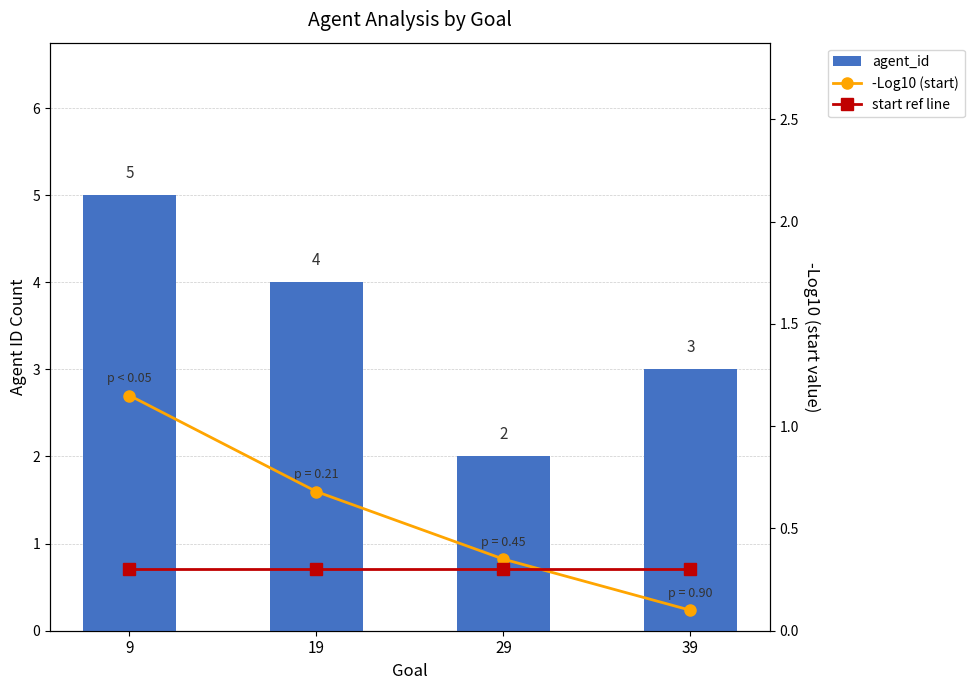

Reading left to right, extract all data points from this chart.

agent_id: 9=5.0	19=4.0	29=2.0	39=3.0
-Log10 (start): 9=1.1	19=0.7	29=0.3	39=0.1
start ref line: 9=0.3	19=0.3	29=0.3	39=0.3